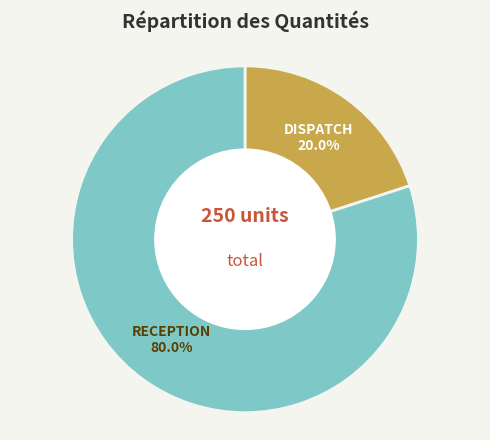

Is there any slice that represents more than half of the pie?

Yes